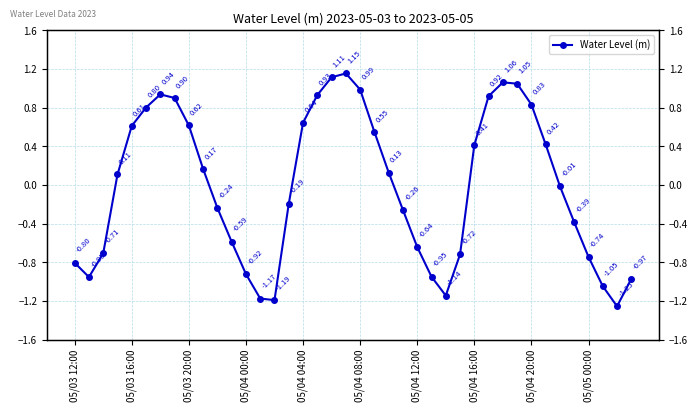

Count the number of values greater than 0.

20